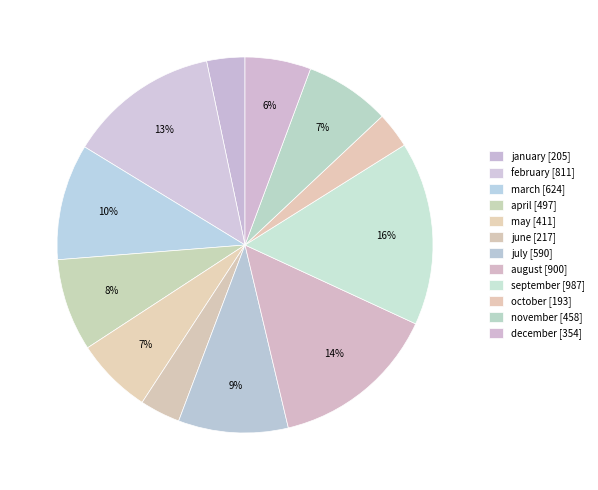

How much of the chart is everything except august?

85.6%